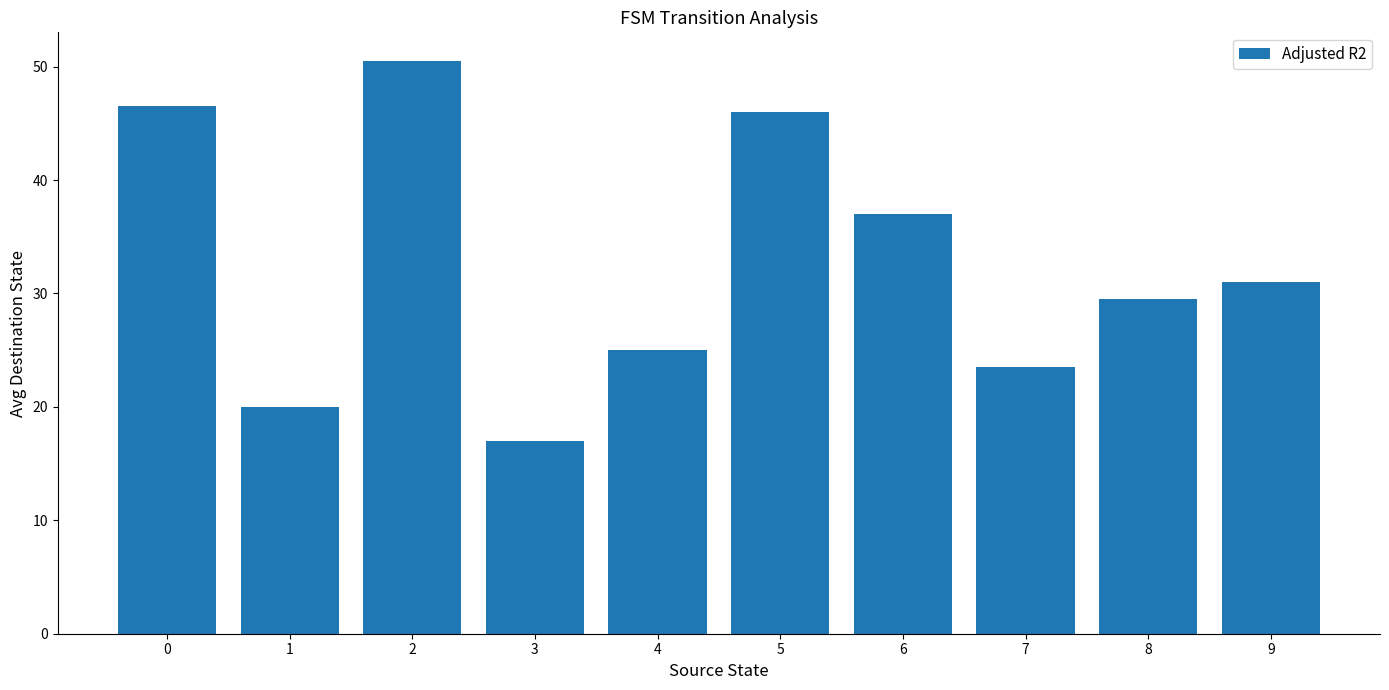

How many distinct data groups are displayed?

1